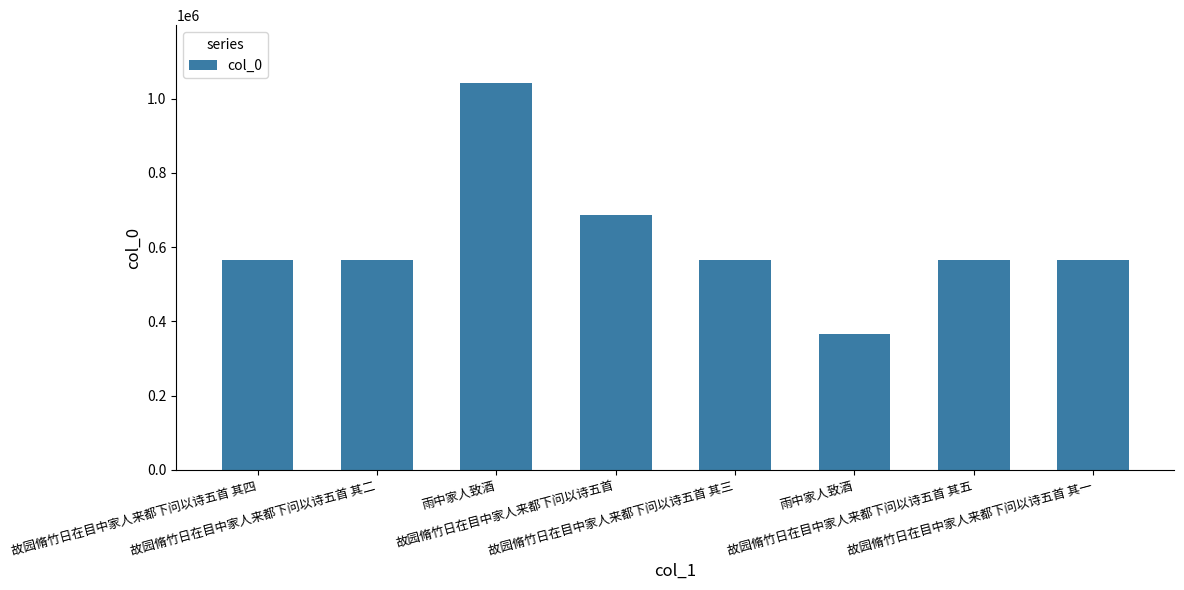

What value does the data have at 故园脩竹日在目中家人来都下问以诗五首?

687450